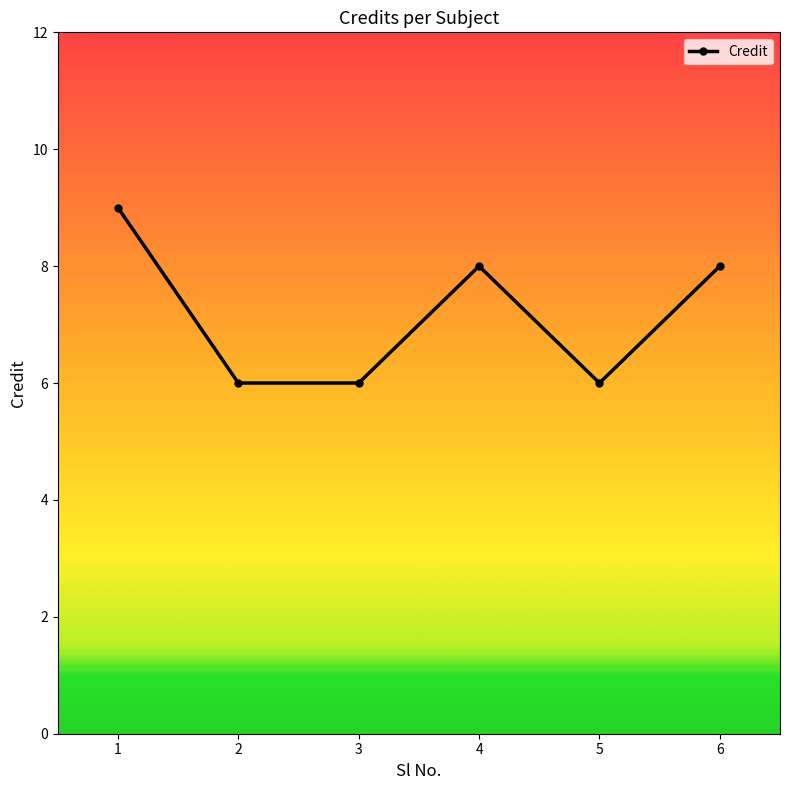

What is the greatest value displayed?

9